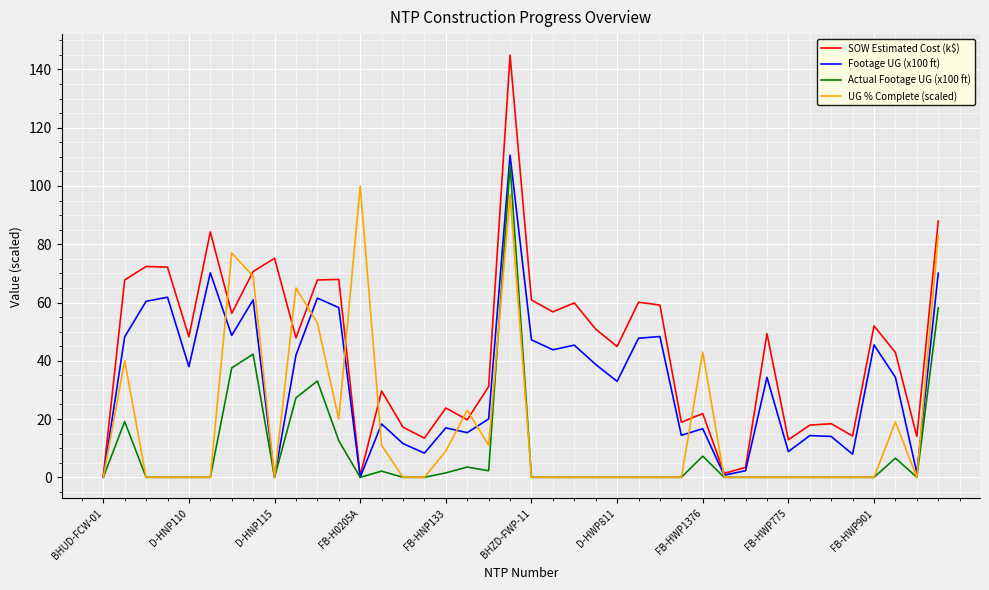

Which series has the largest total across all categories?

SOW Estimated Cost (k$)